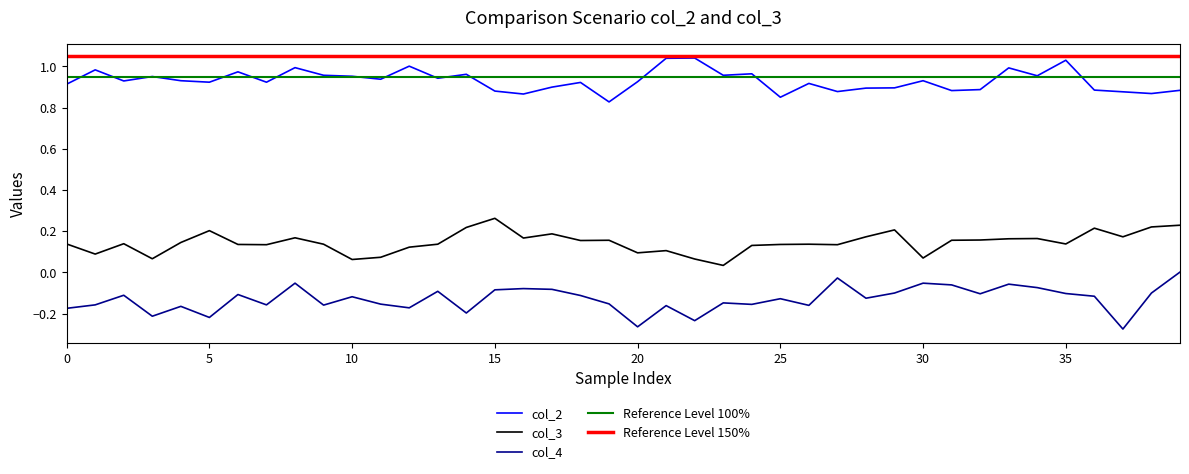

The value of col_3 at 5 is 0.1. True or false?

False